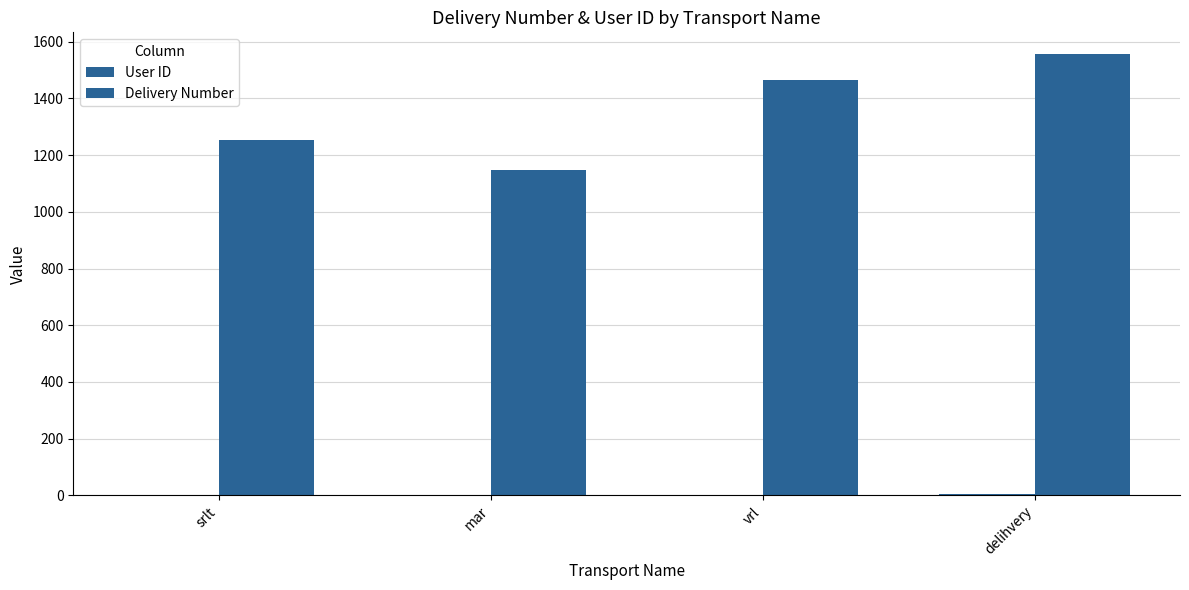

At which category does the chart reach its peak across all series?

delihvery